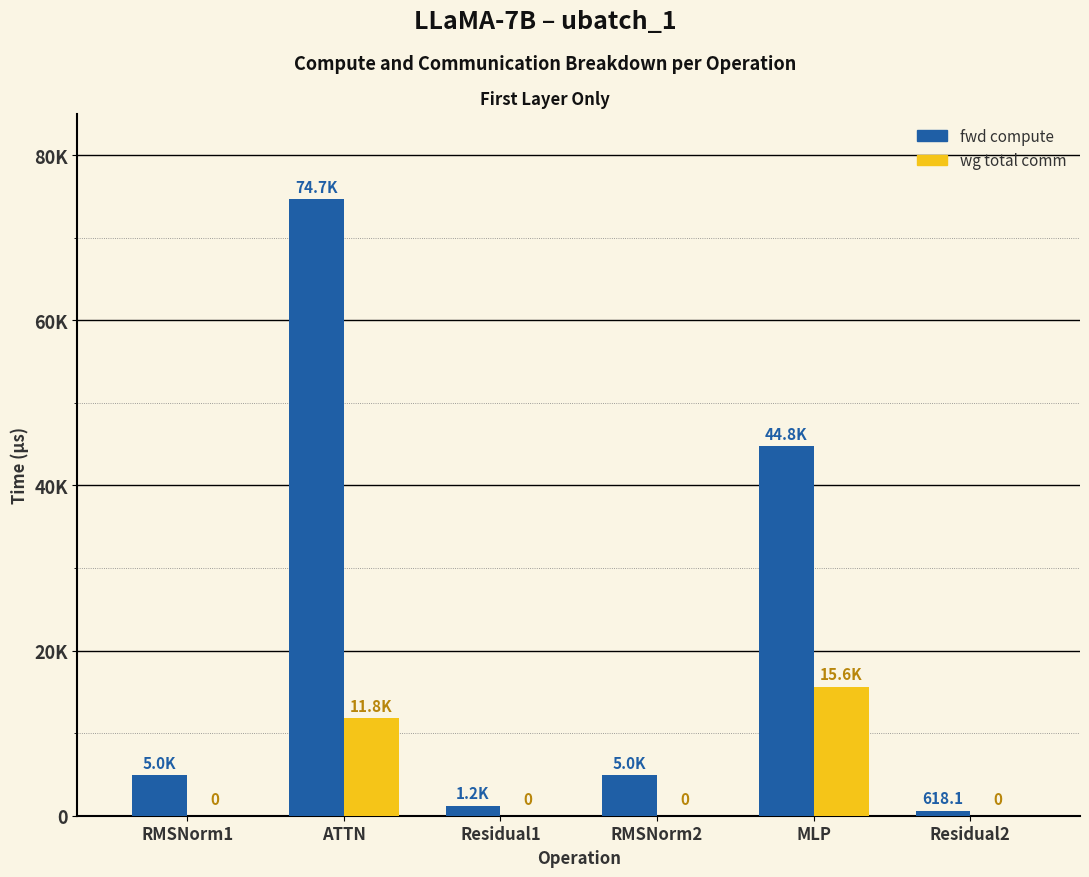

Are the bars grouped side by side (vs. stacked)?

Yes